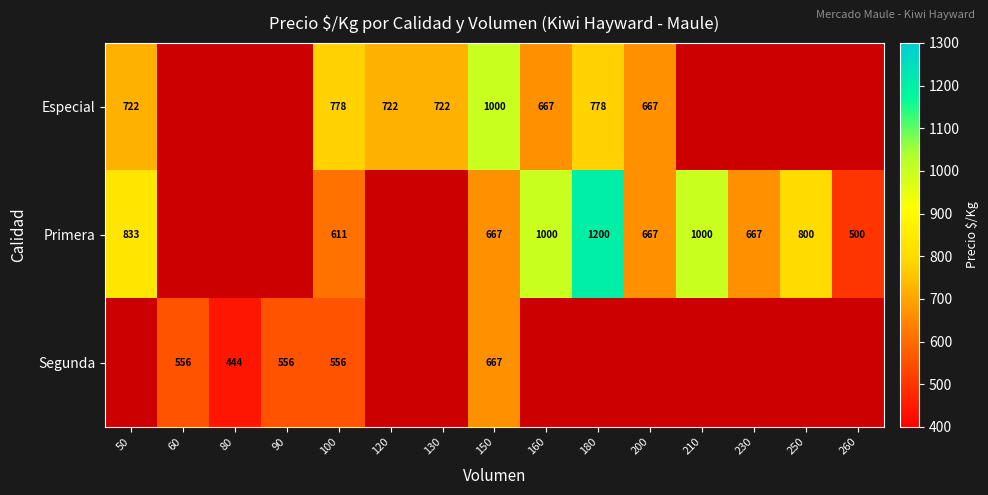

How many data points does each series have?

15